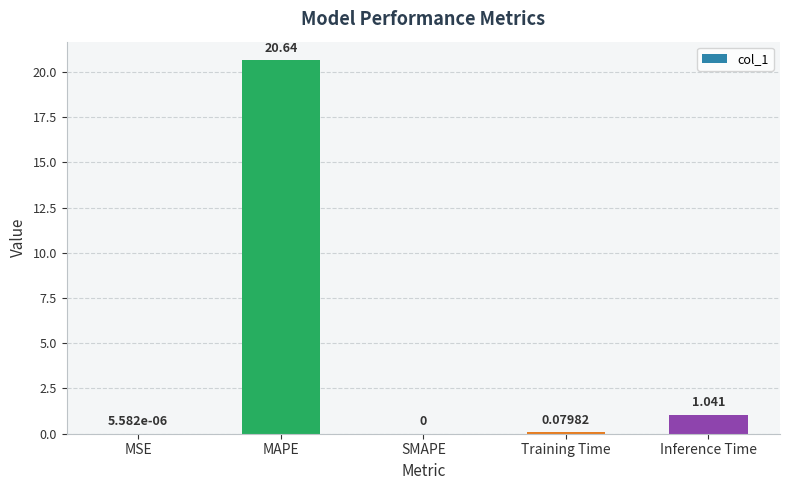

Are the bars grouped side by side (vs. stacked)?

No